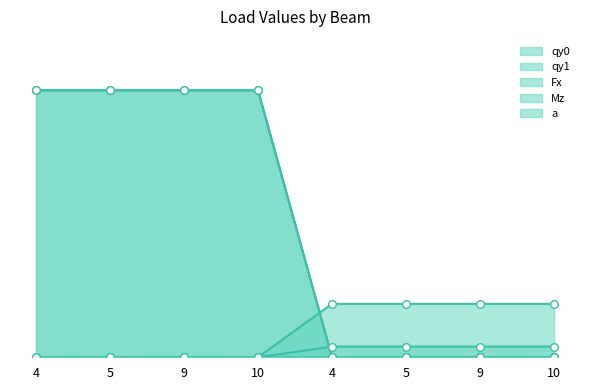

What are all the series names shown in the legend?

Fx, Mz, qy0, qy1, a